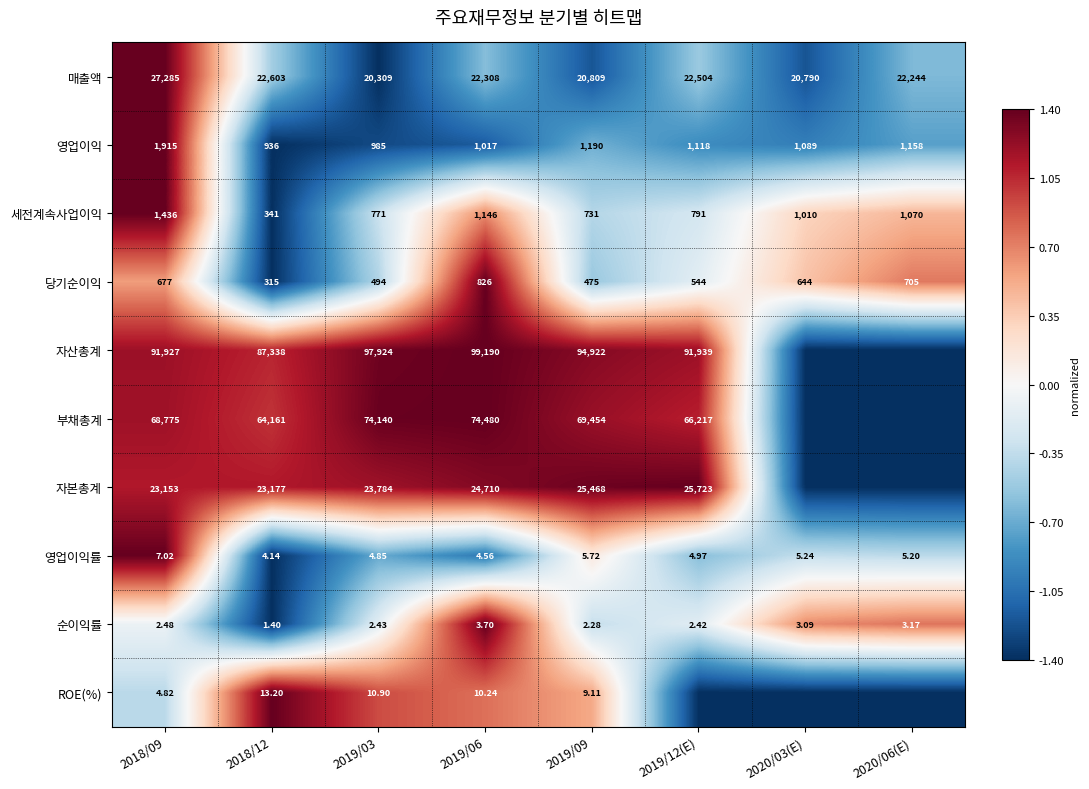

Is the value of 세전계속사업이익 at 2019/12(E) greater than the value of 매출액 at 2019/06?

No